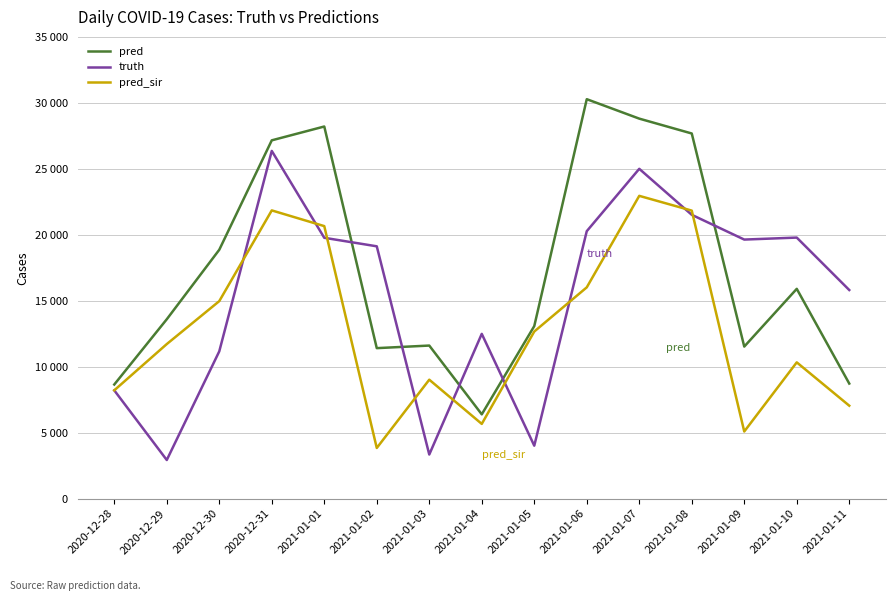

Does the chart display data point markers on the line(s)?

No